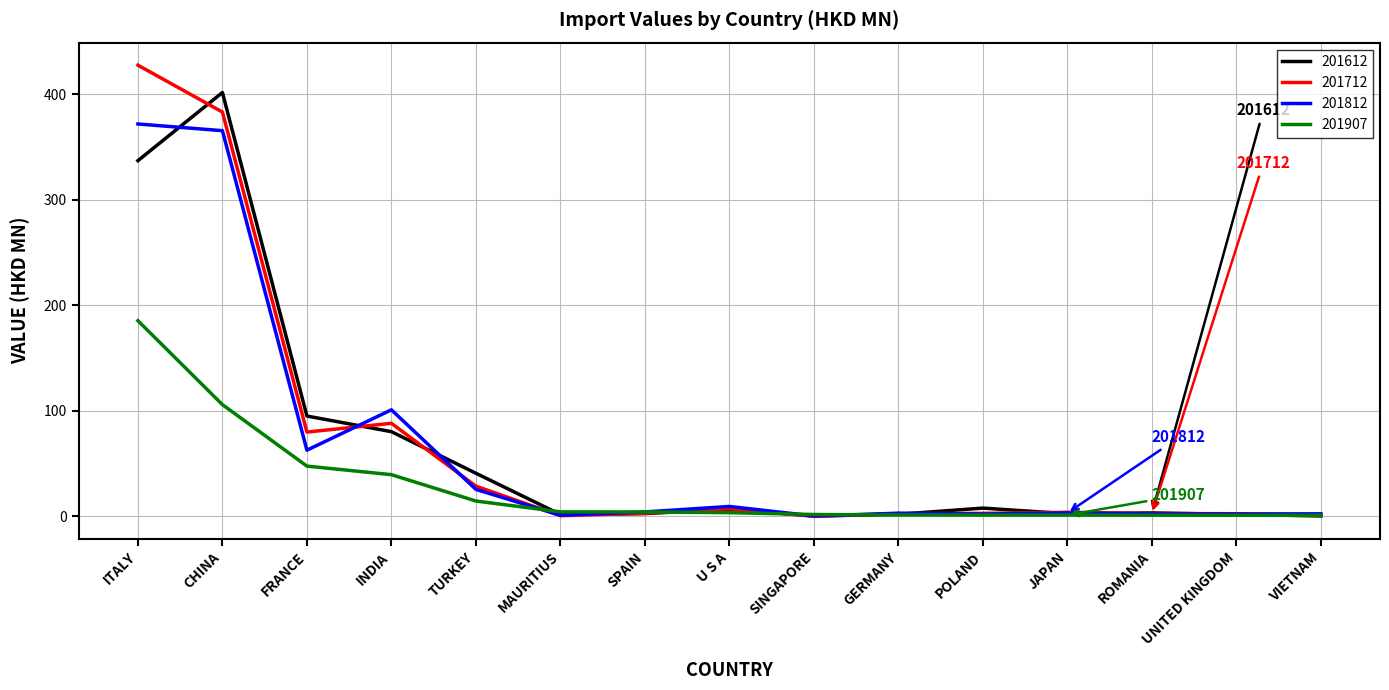

Which category has the highest value across all series?

ITALY